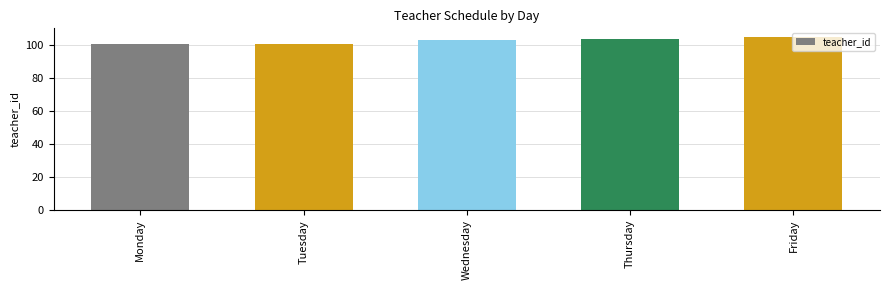

What is the ratio of the value at Monday to the value at Friday?

1.0